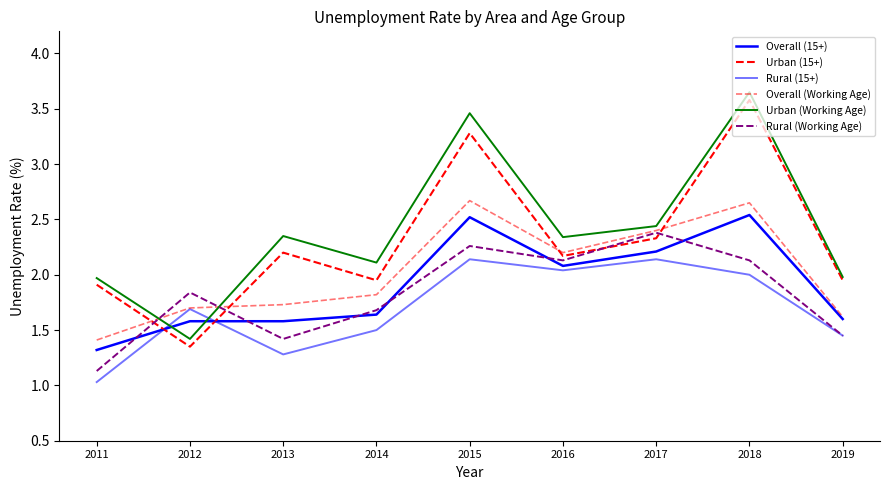

What is the total value across all series at 2017?

13.9